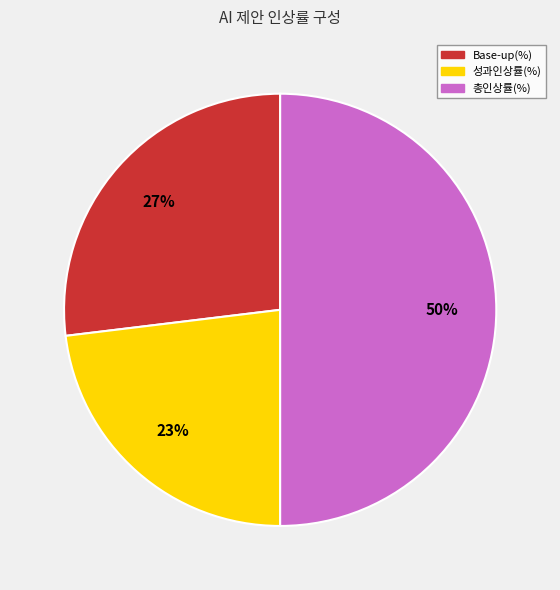

Does 성과인상률(%) represent more than half of the total?

No